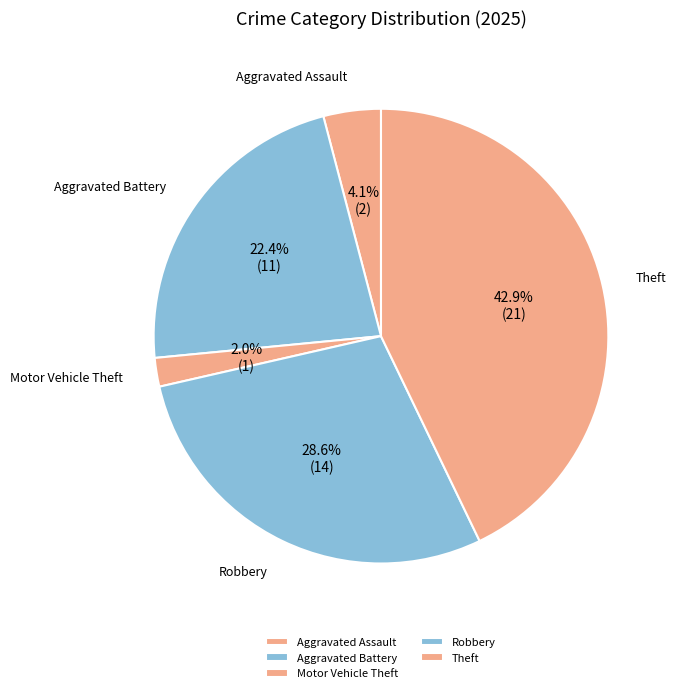

Rank the categories by value from lowest to highest.

Motor Vehicle Theft, Aggravated Assault, Aggravated Battery, Robbery, Theft